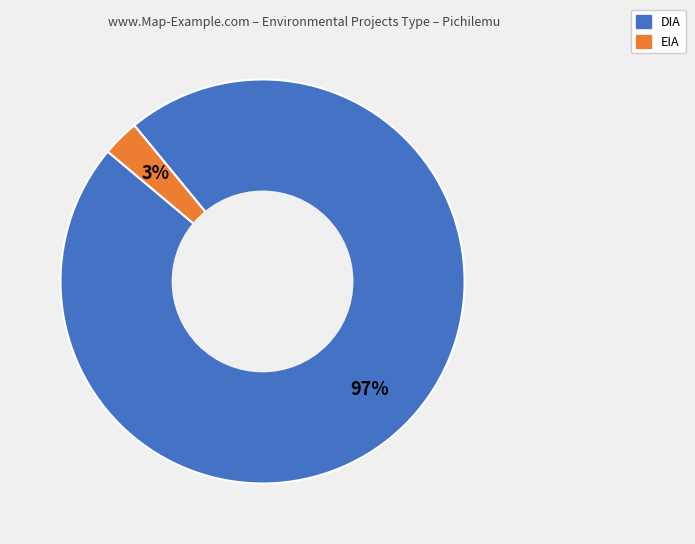

Count the number of slices in the pie.

2